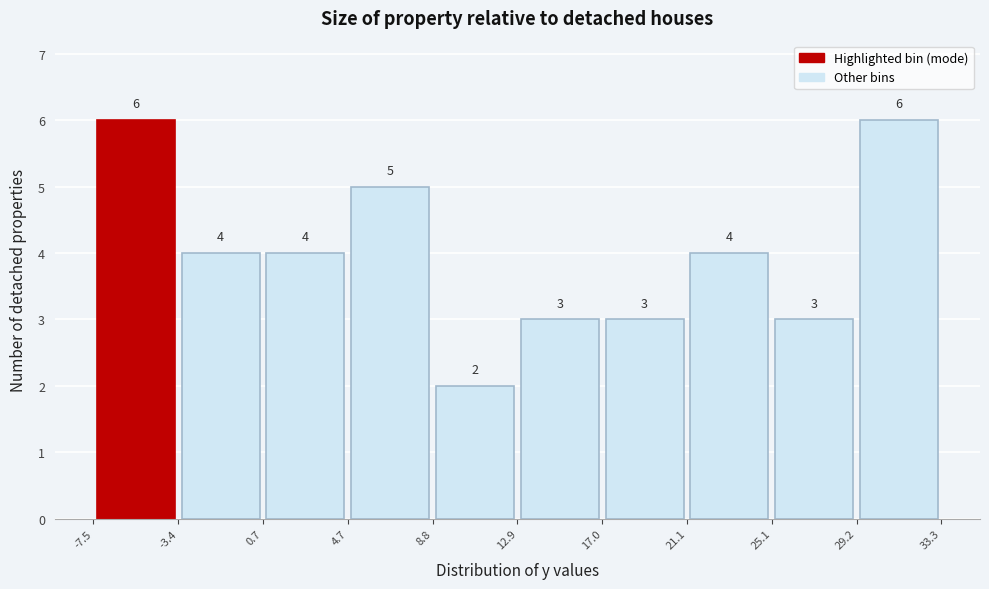

Reading left to right, transcribe this chart: for each bar, give the range it covers on the x-axis and its height.

-7.5 to -3.4: 6
-3.4 to 0.7: 4
0.7 to 4.7: 4
4.7 to 8.8: 5
8.8 to 12.9: 2
12.9 to 17.0: 3
17.0 to 21.1: 3
21.1 to 25.1: 4
25.1 to 29.2: 3
29.2 to 33.3: 6